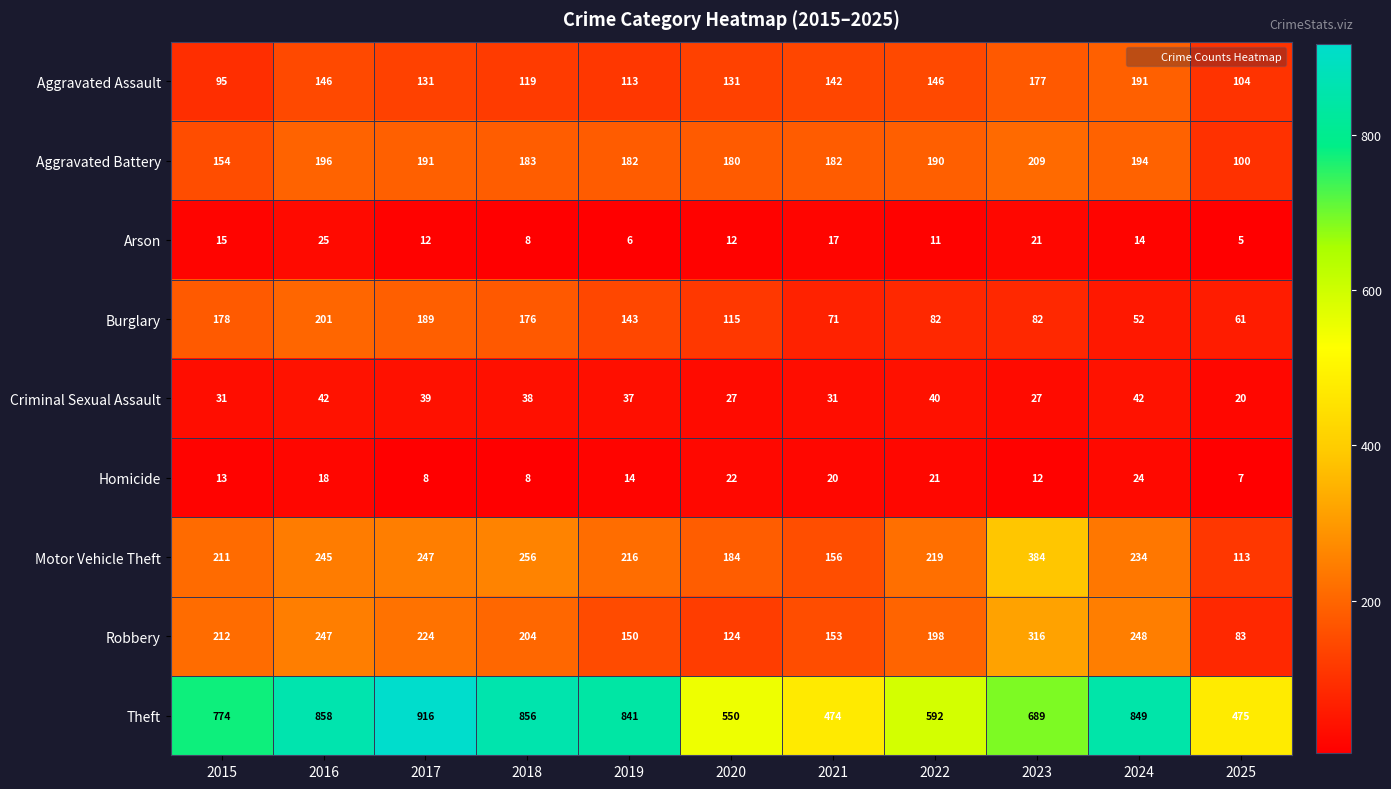

The Robbery series shows 276 at 2015. True or false?

False